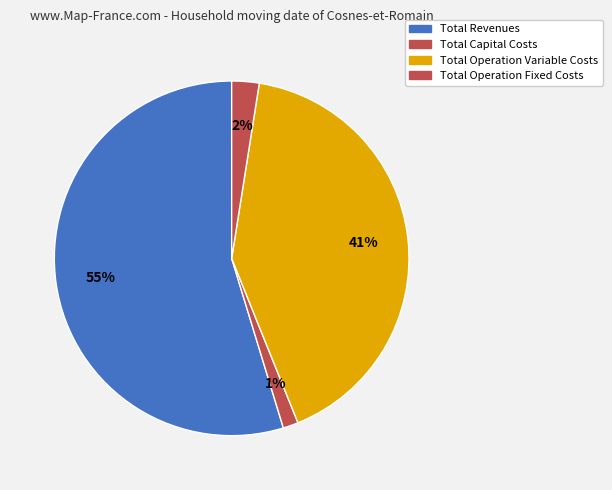

Does Total Operation Fixed Costs represent more than half of the total?

No